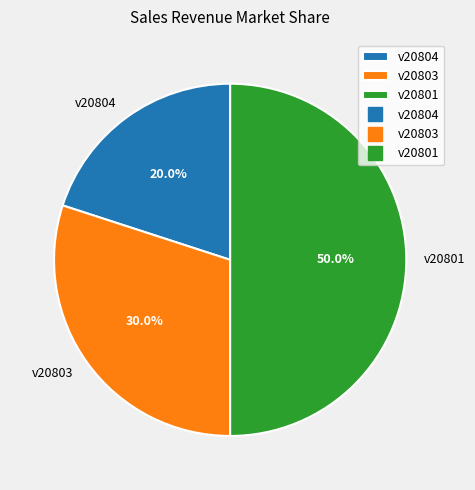

To the nearest percent, what is the combined percentage of v20801 and v20803?

80%